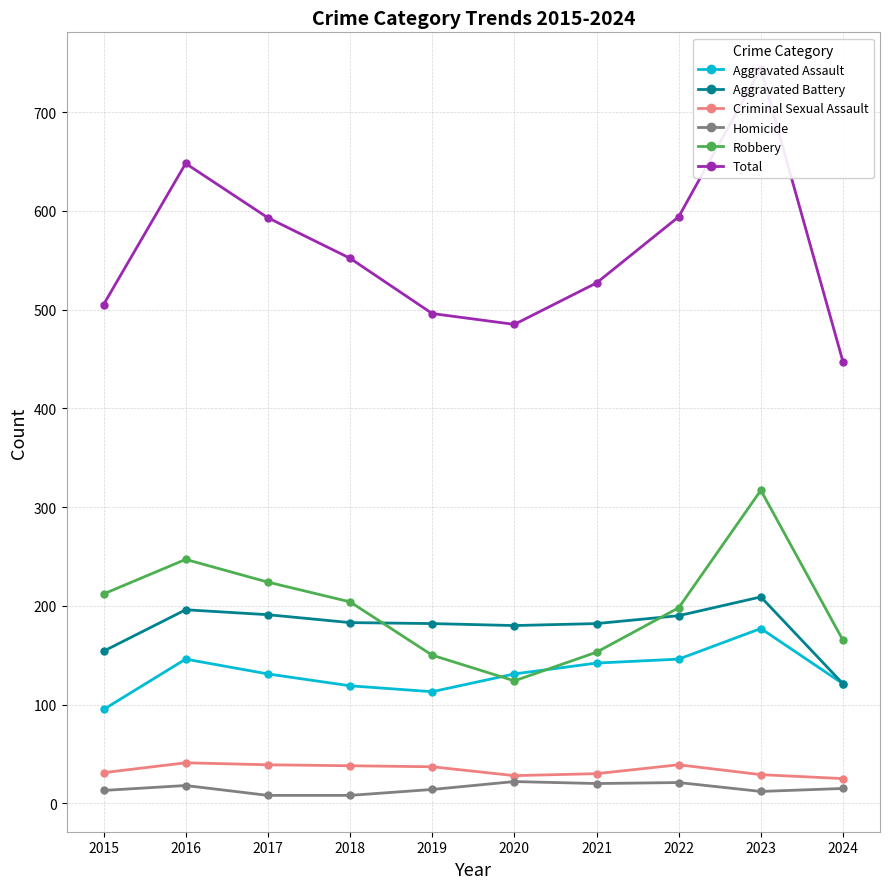

Is the value of Homicide at 2021 greater than the value of Total at 2020?

No